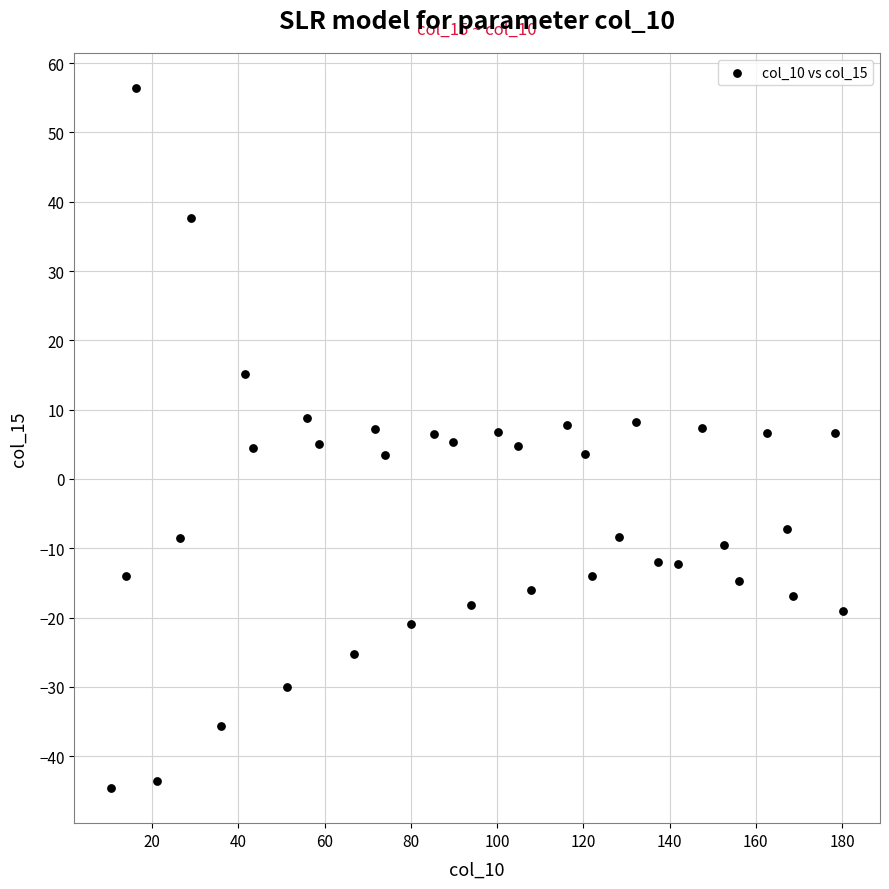

What is the range of Y values (max minus min)?

101.0